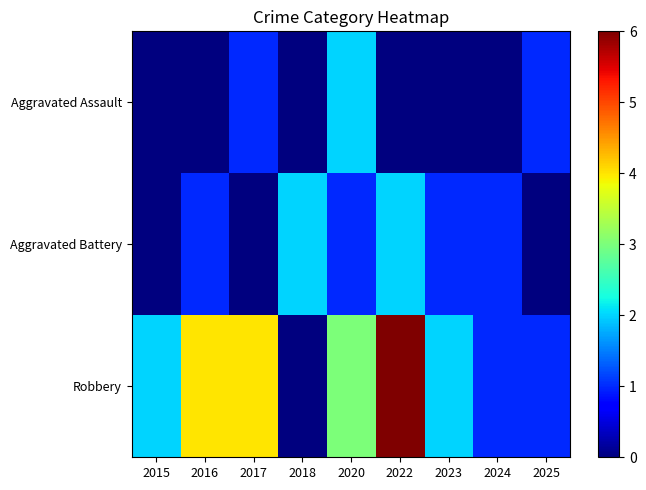

Rank the series at 2022 from lowest to highest value.

Aggravated Assault, Aggravated Battery, Robbery